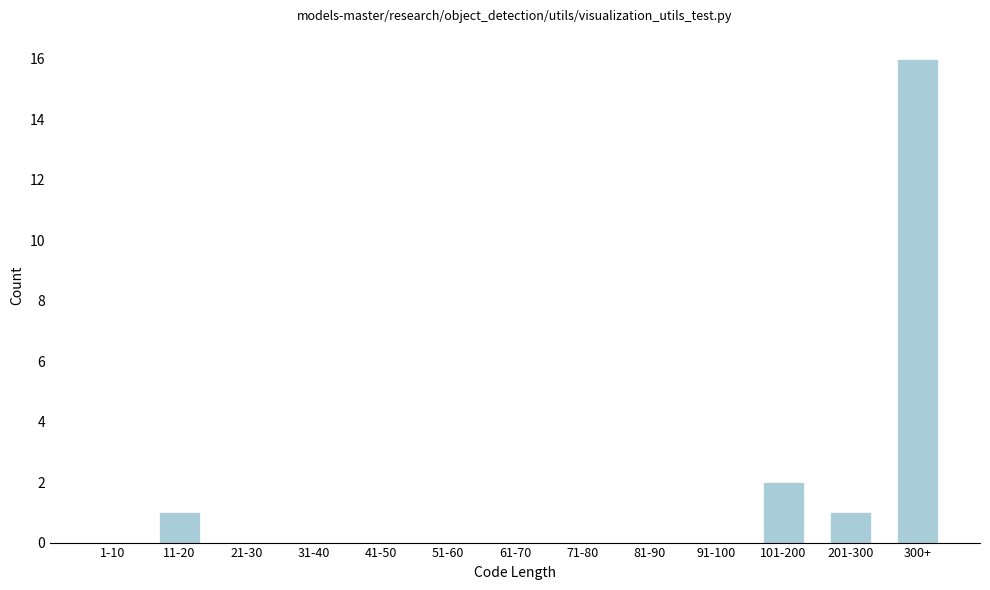

Reading left to right, extract all data points from this chart.

1-10=0	11-20=1	21-30=0	31-40=0	41-50=0	51-60=0	61-70=0	71-80=0	81-90=0	91-100=0	101-200=2	201-300=1	300+=16